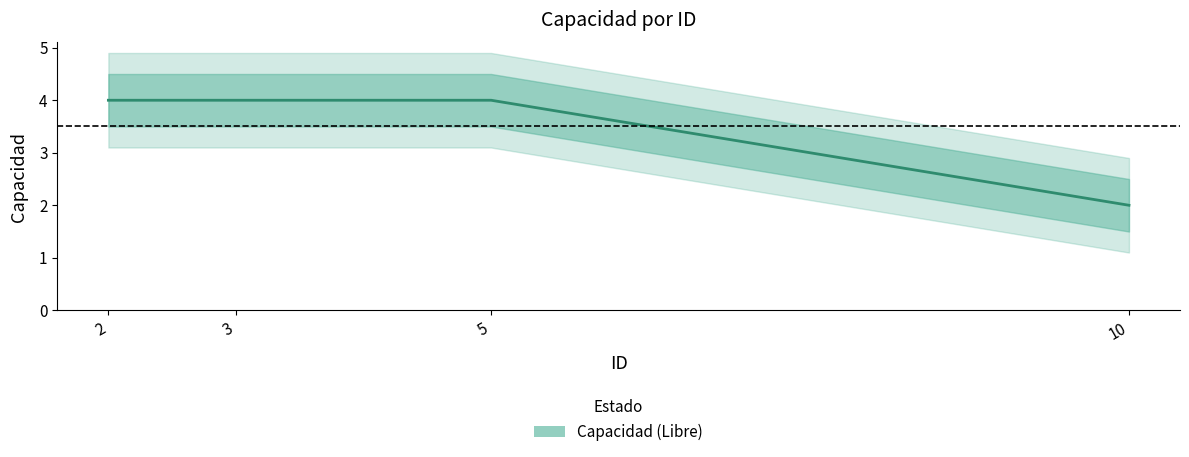

The chart shows a value of 1 at 10. True or false?

False